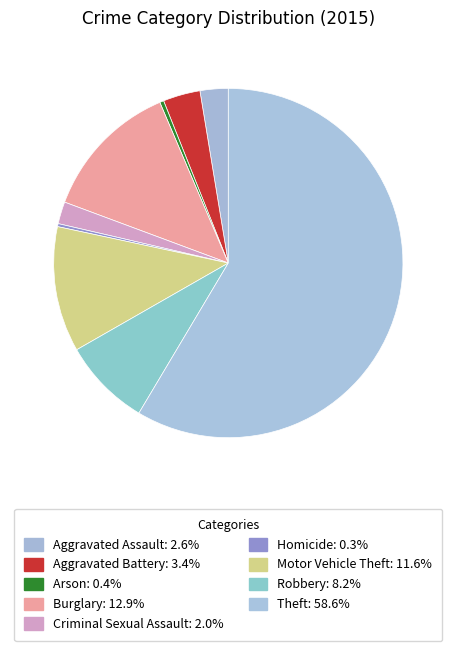

What is the largest slice in the pie chart?

Theft